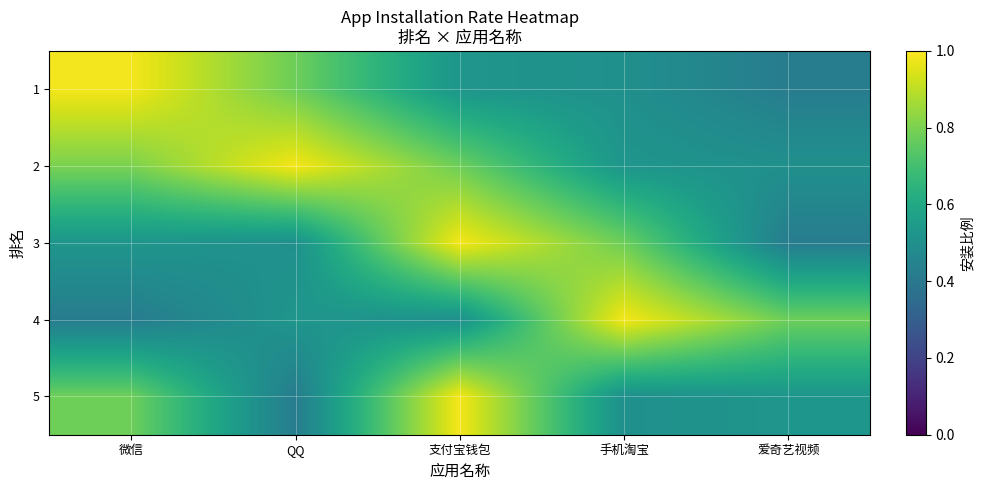

Which category has the highest value across all series?

微信